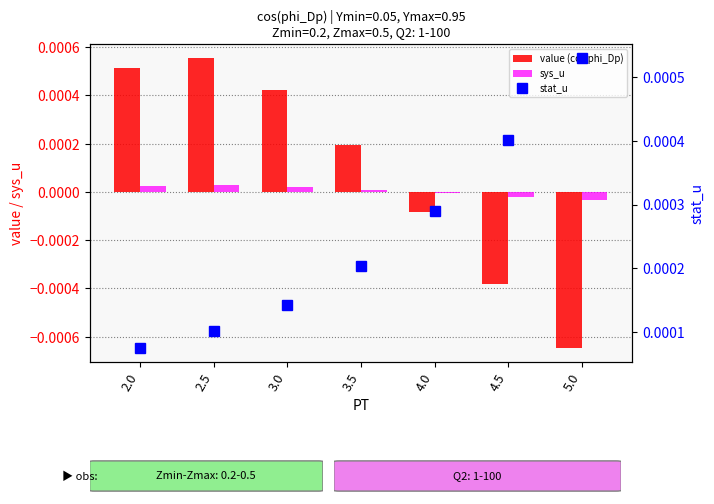

Is it true that value (cos phi_Dp) equals 0.0 at 3.5?

True